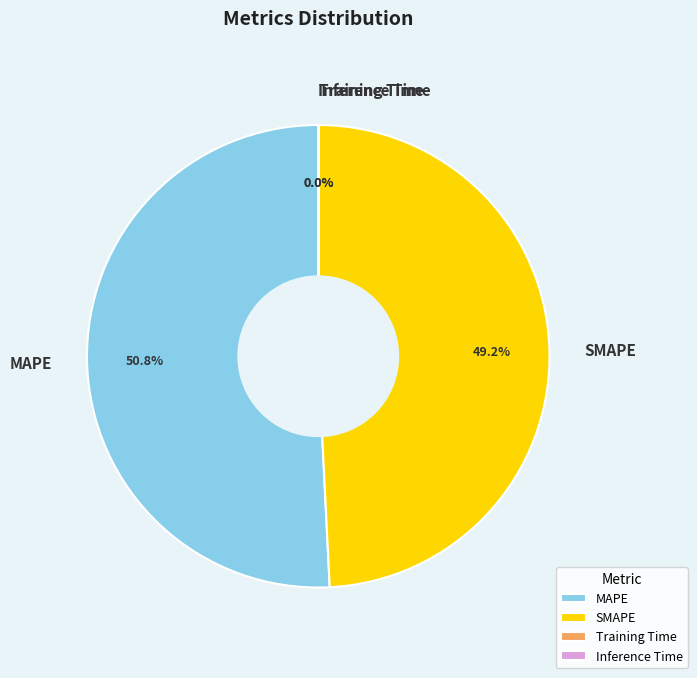

Is there any slice that represents more than half of the pie?

Yes